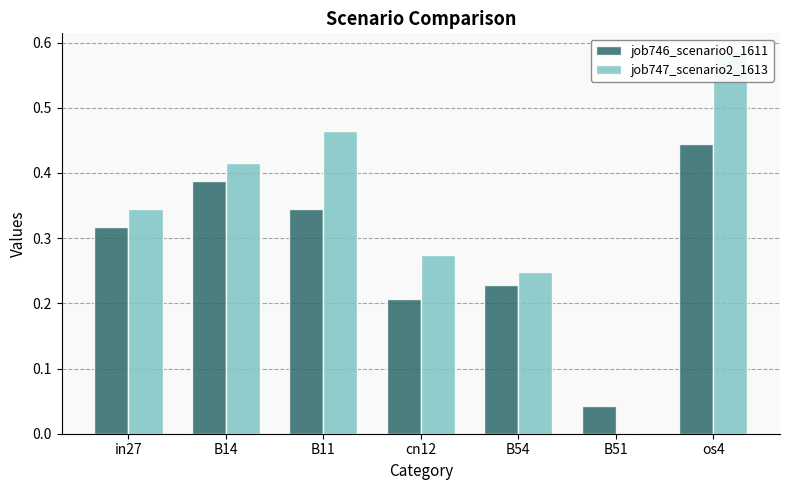

What position from the left is cn12?

4